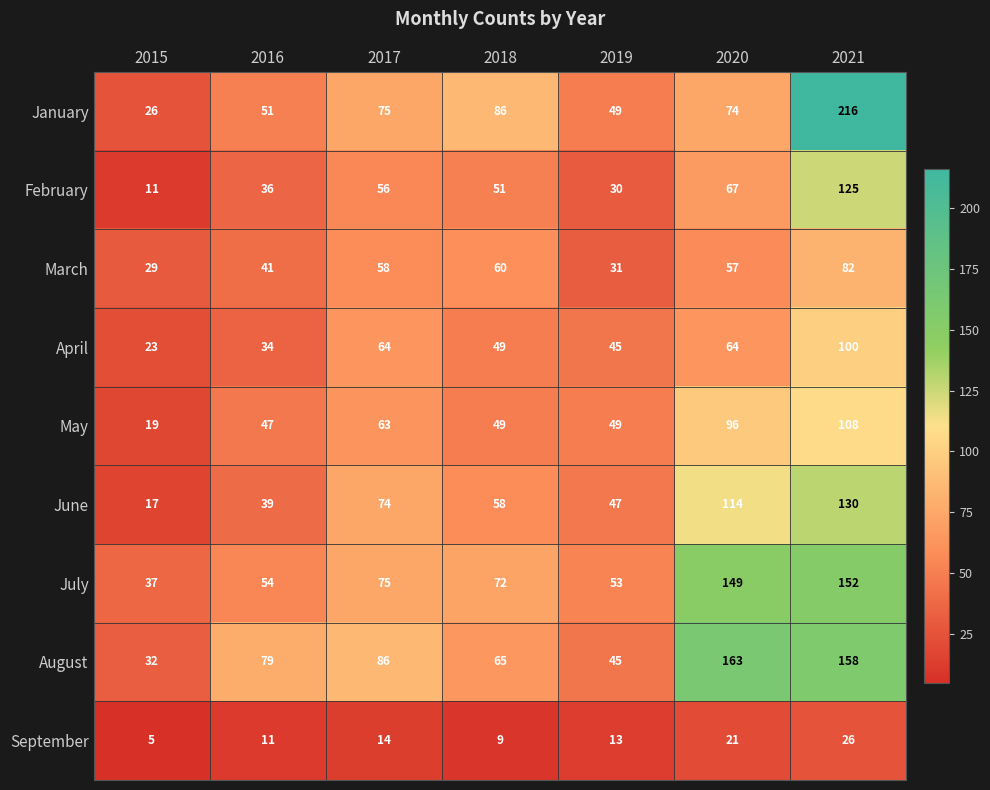

What is the sum of the January values at 2018 and 2021?

302